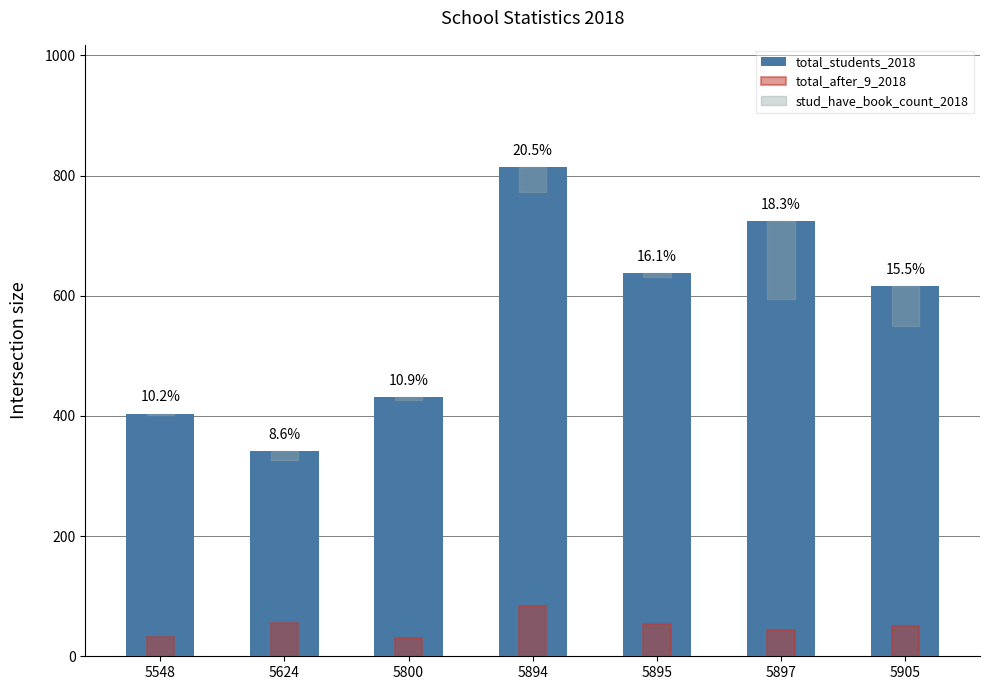

What is the average value of the total_after_9_2018 series?

50